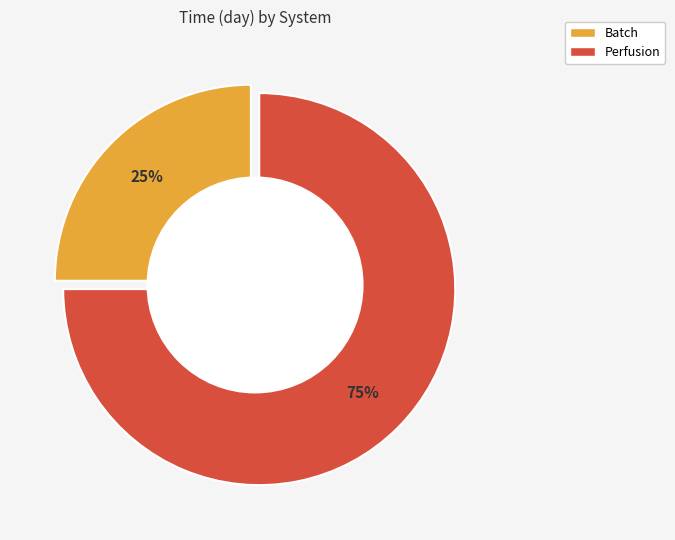

What is the majority slice?

Perfusion